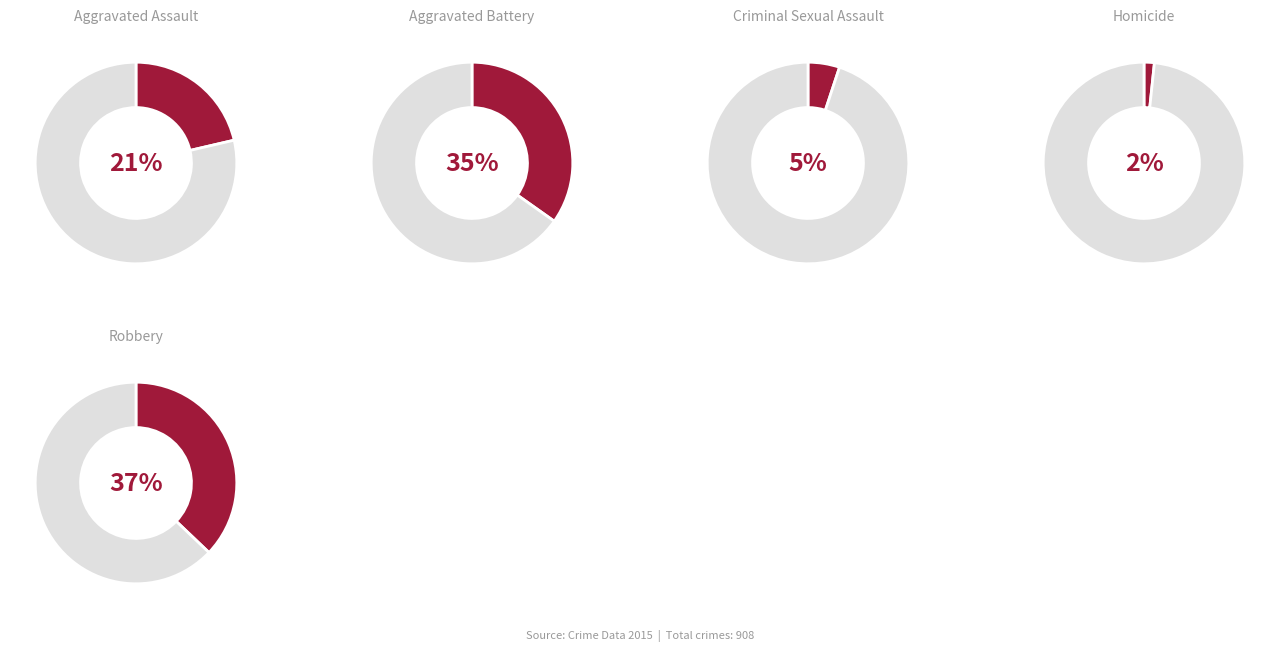

Does any single category account for the majority?

No